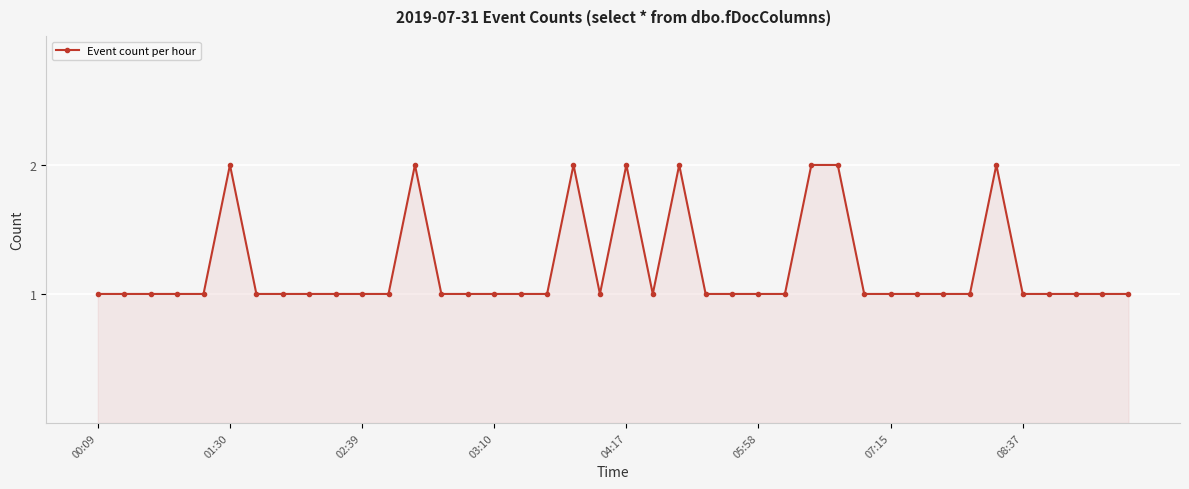

What is the smallest value displayed?

1